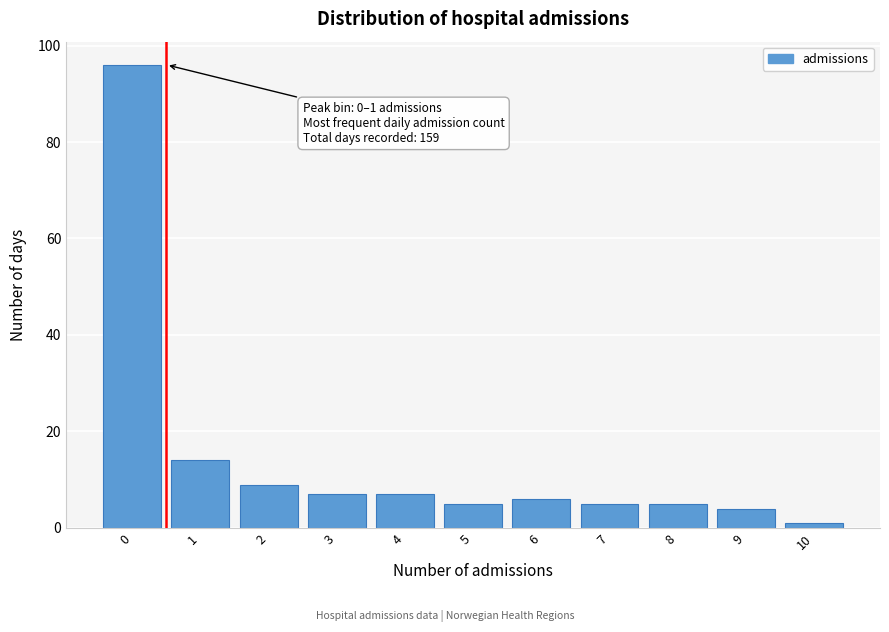

Reading left to right, list all the values displayed in this chart.

96	14	9	7	7	5	6	5	5	4	1